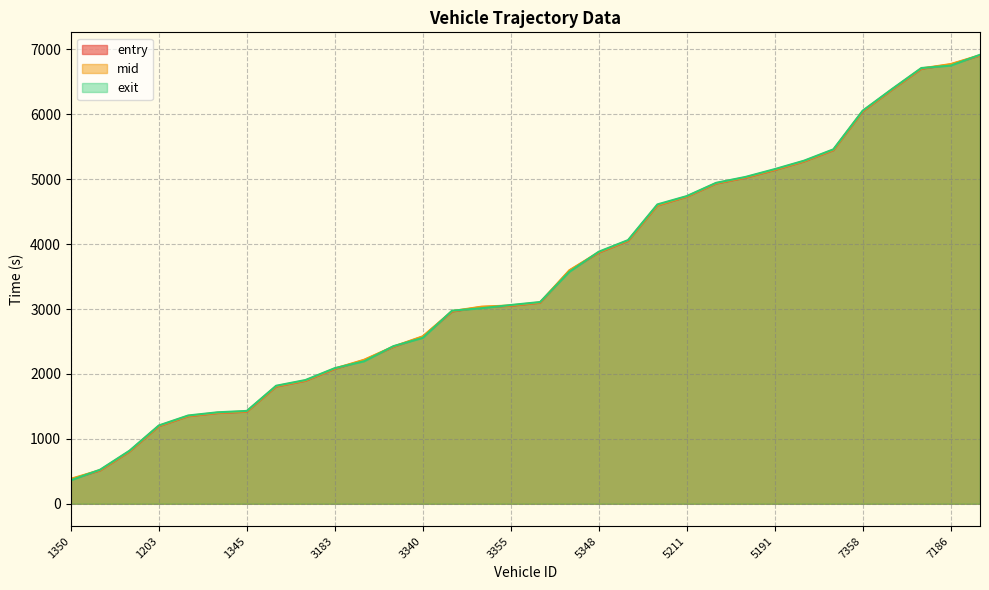

Does the chart display data point markers on the line(s)?

No